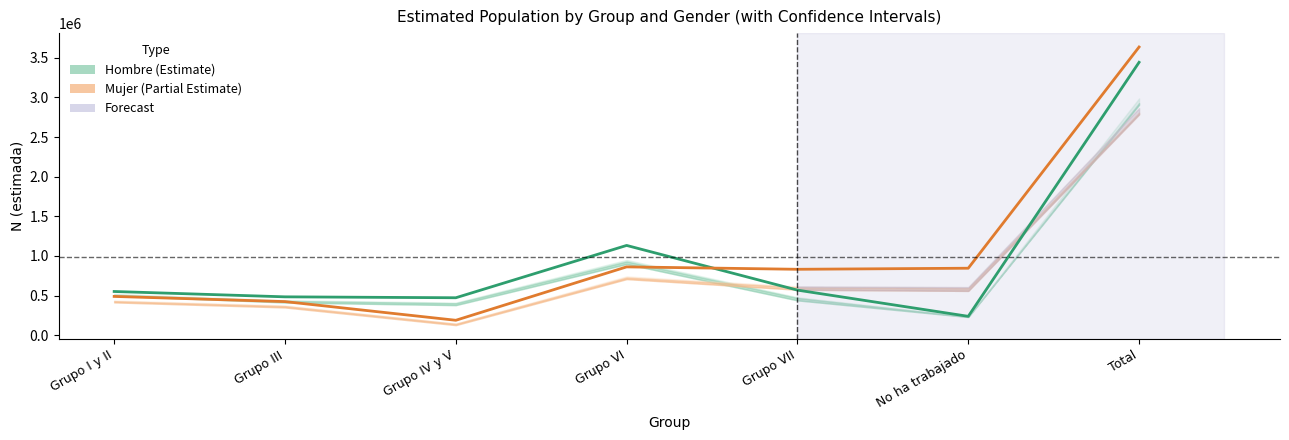

Between Grupo VII and Grupo IV y V, which is larger?

Grupo VII